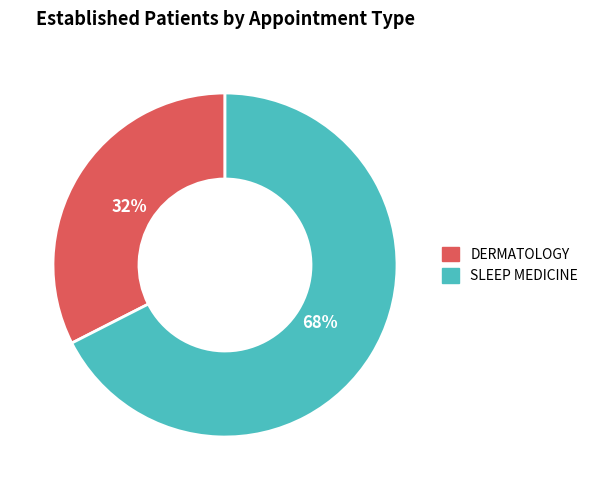

Approximately how many times larger is the value at SLEEP MEDICINE compared to DERMATOLOGY?

2.1